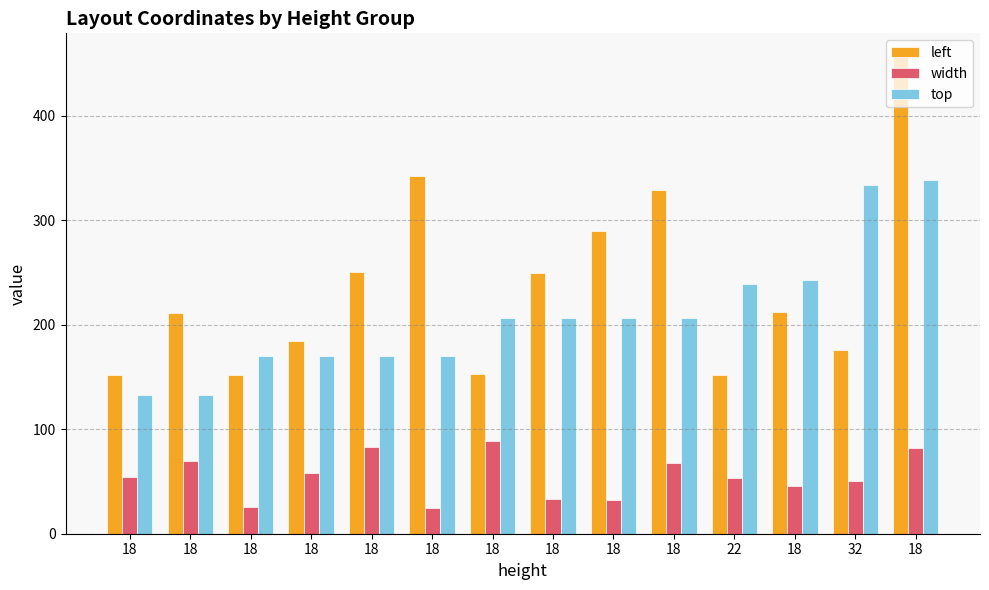

What is the average value of the left series?

236